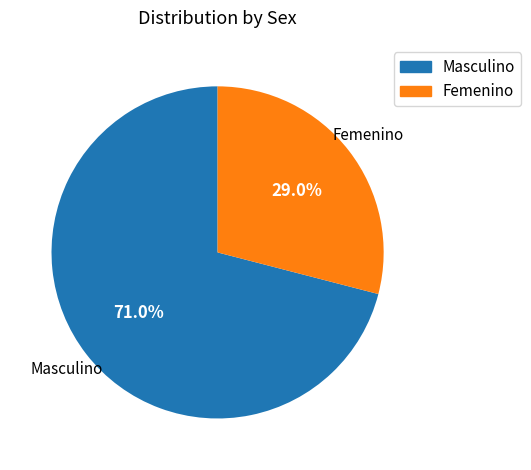

Count the number of slices in the pie.

2